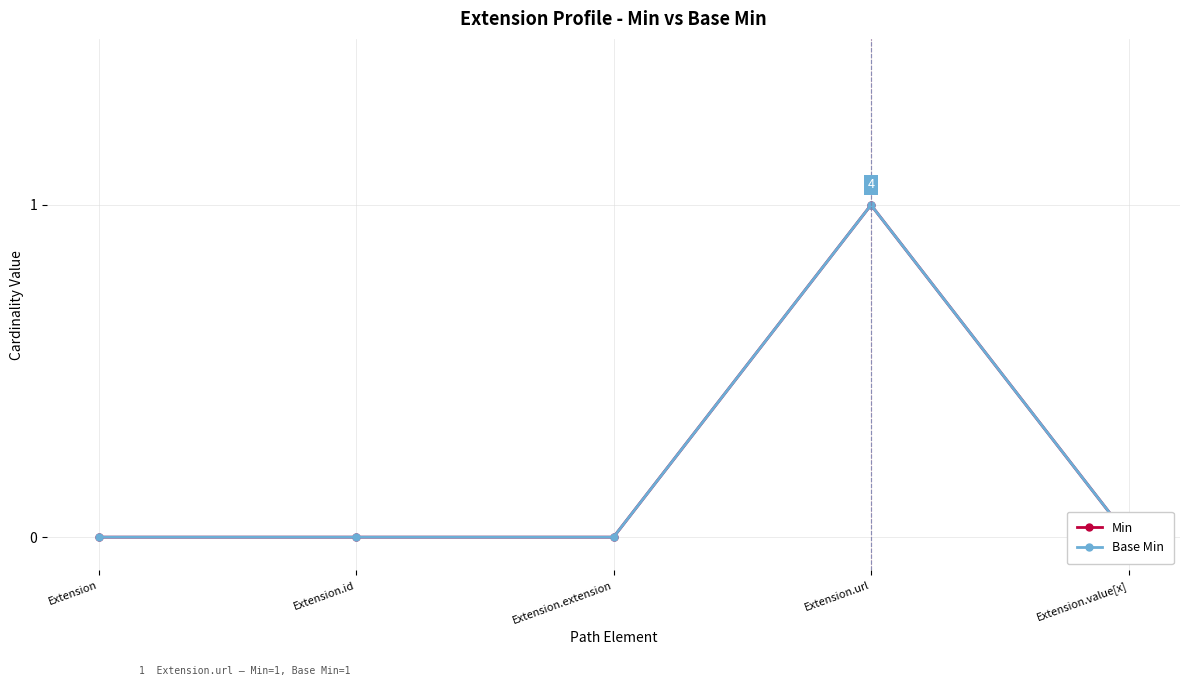

What is the label of the 2nd point from the right?

Extension.url